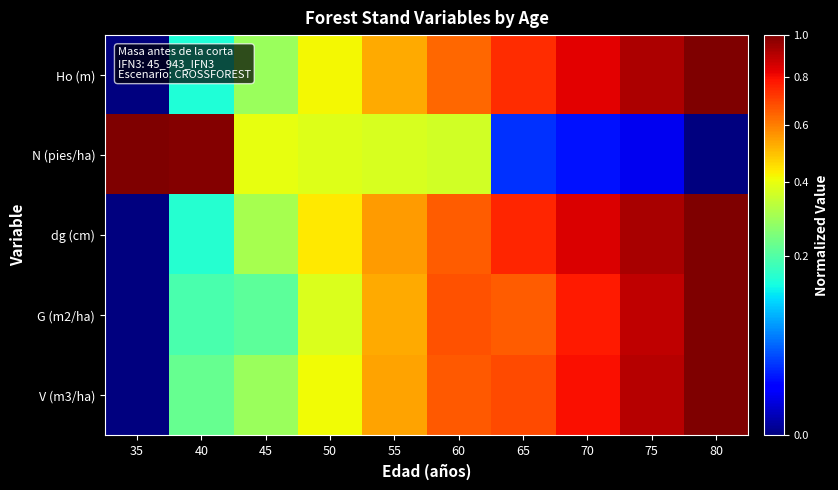

Which series has the largest total across all categories?

dg (cm)